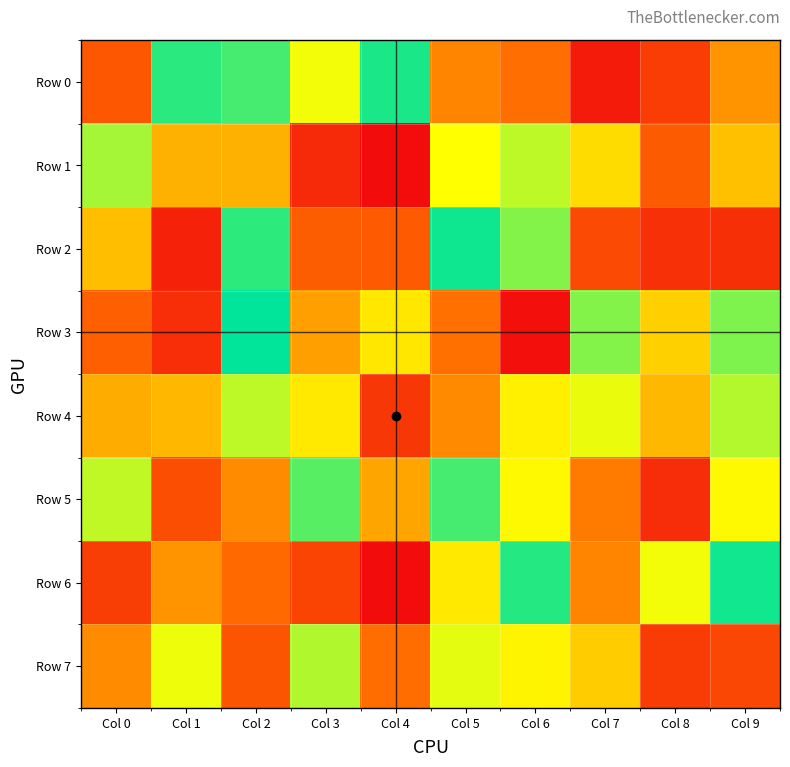

Between Col 3 and Col 5, which series saw the biggest shift?

Row 2